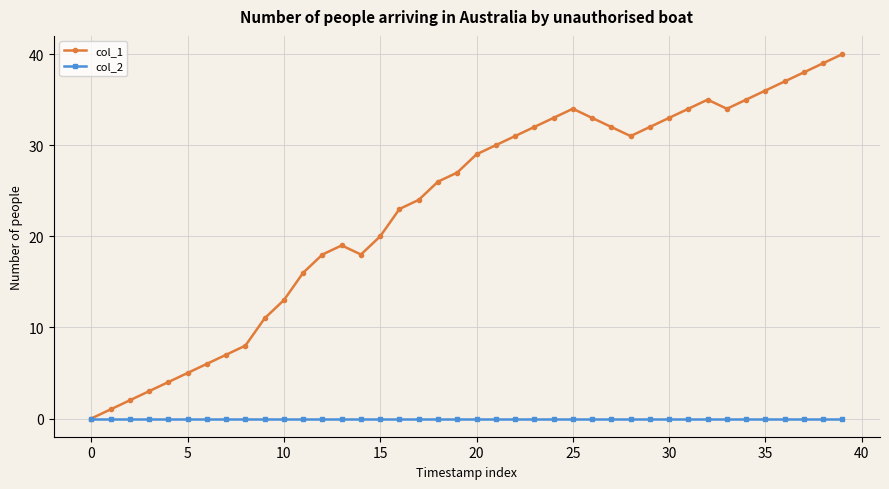

True or false: col_1 has more than 1 points higher than both neighbors.

True